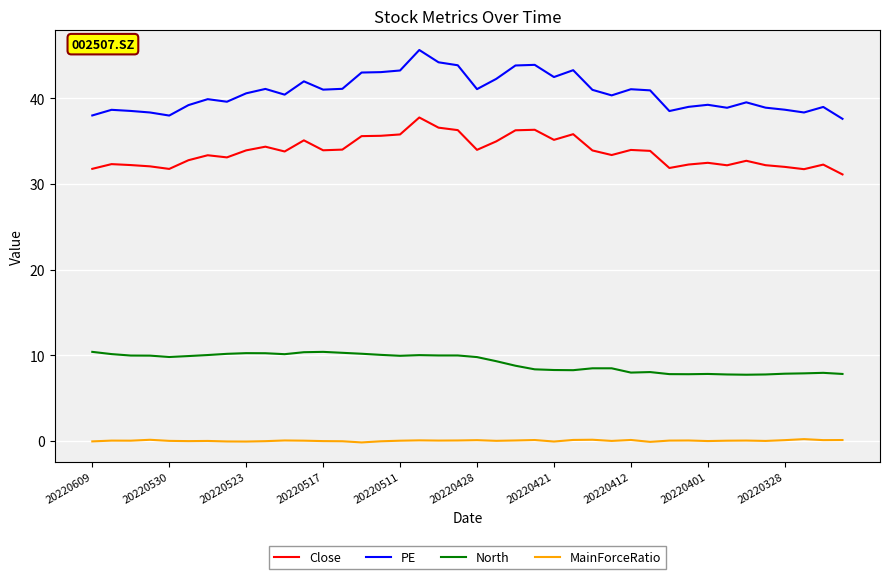

What are all the series names shown in the legend?

Close, PE, North, MainForceRatio